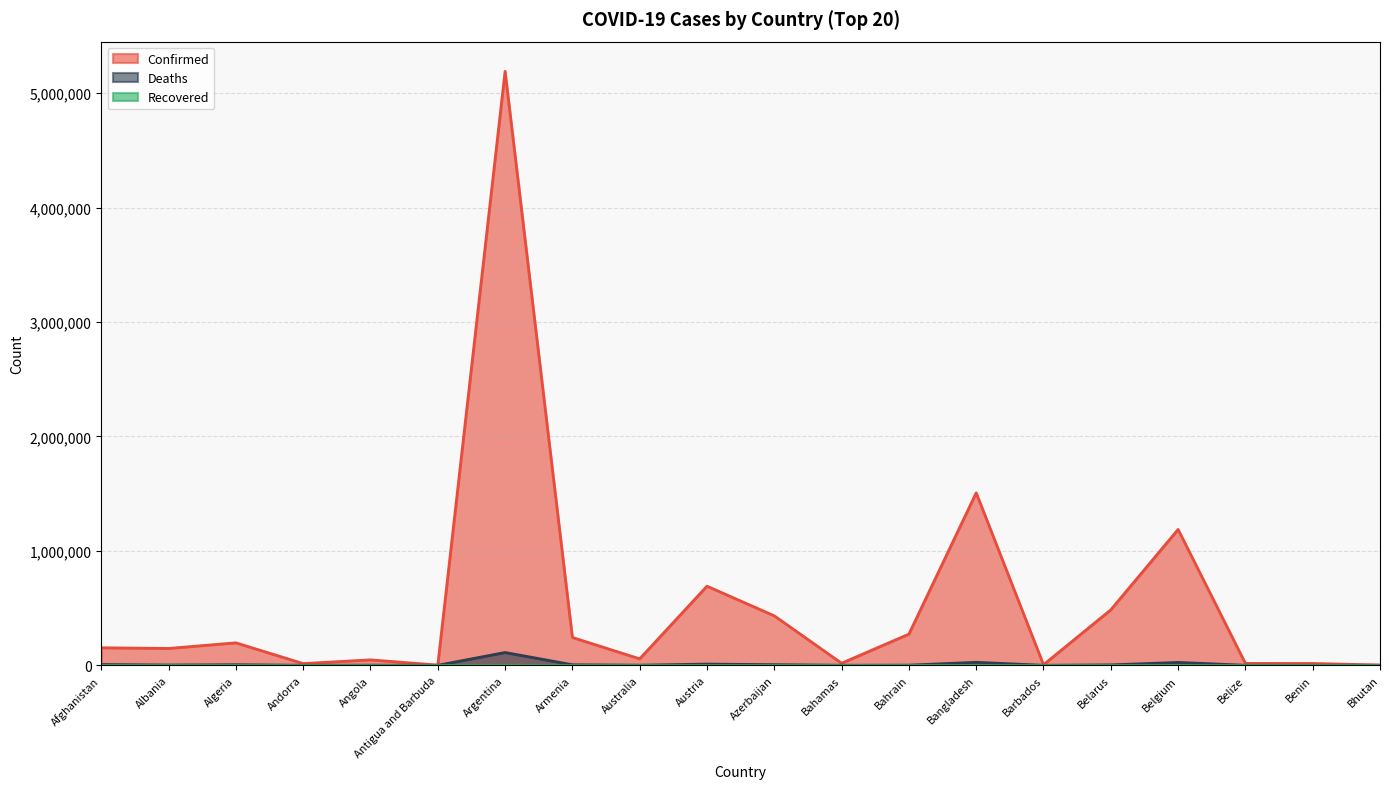

At which category is the sum across all series the highest?

Argentina